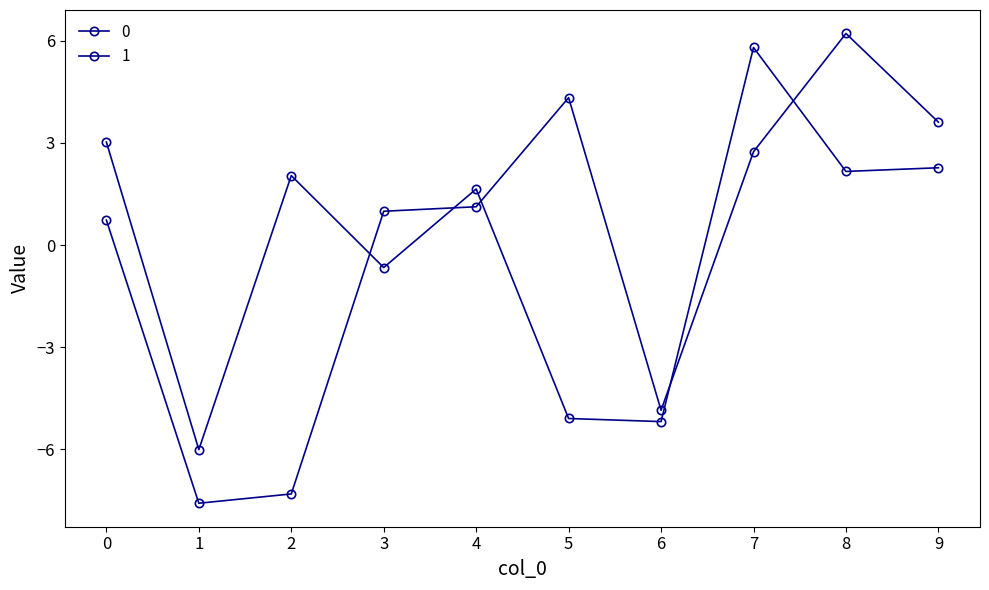

Where do 0 and 1 first cross each other?

2 and 3